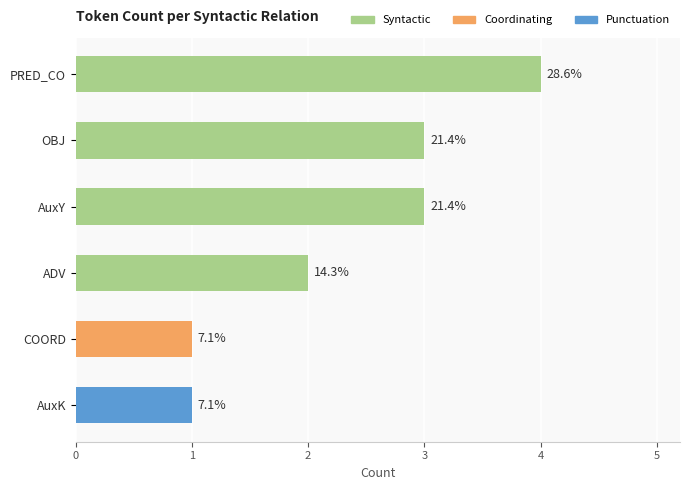

The value at ADV is 2. True or false?

True